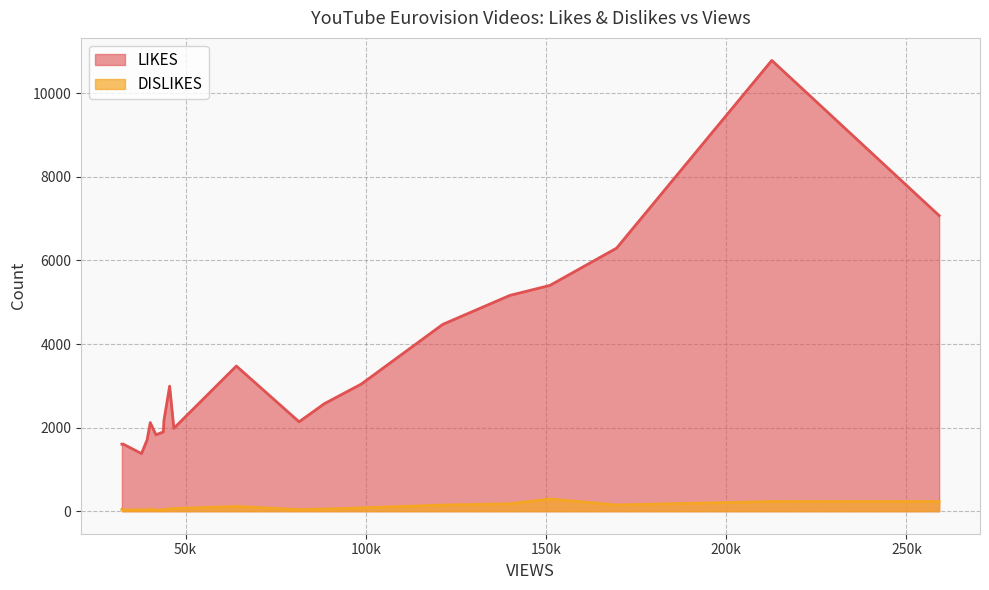

Rank the series by their average value, from lowest to highest.

DISLIKES, LIKES